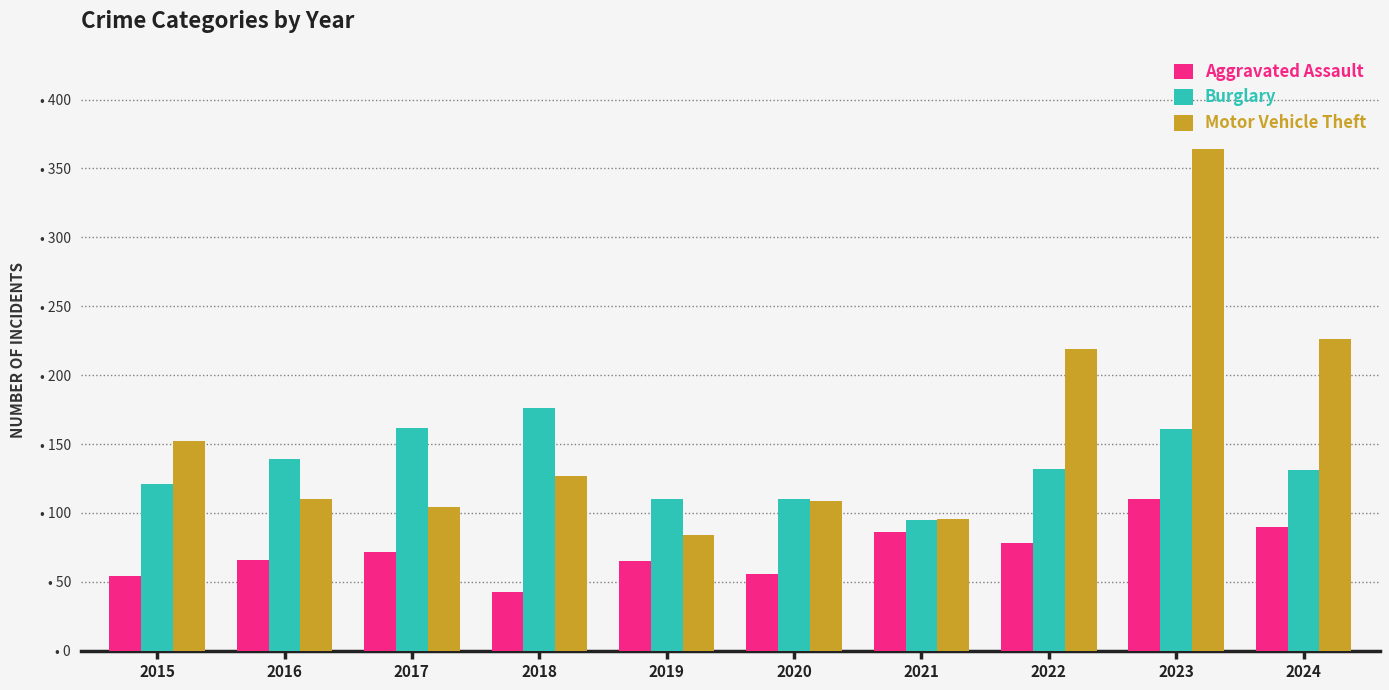

What are all the series names shown in the legend?

Aggravated Assault, Burglary, Motor Vehicle Theft